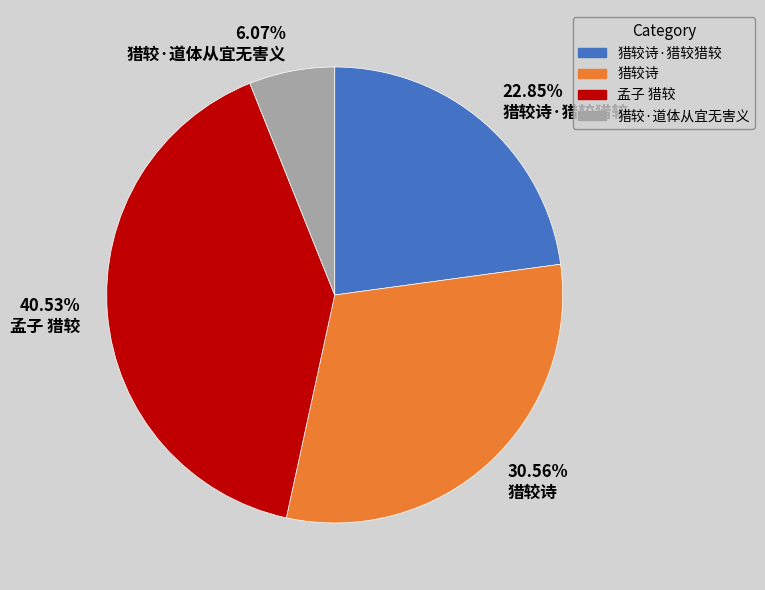

Which slice is the largest?

孟子 猎较